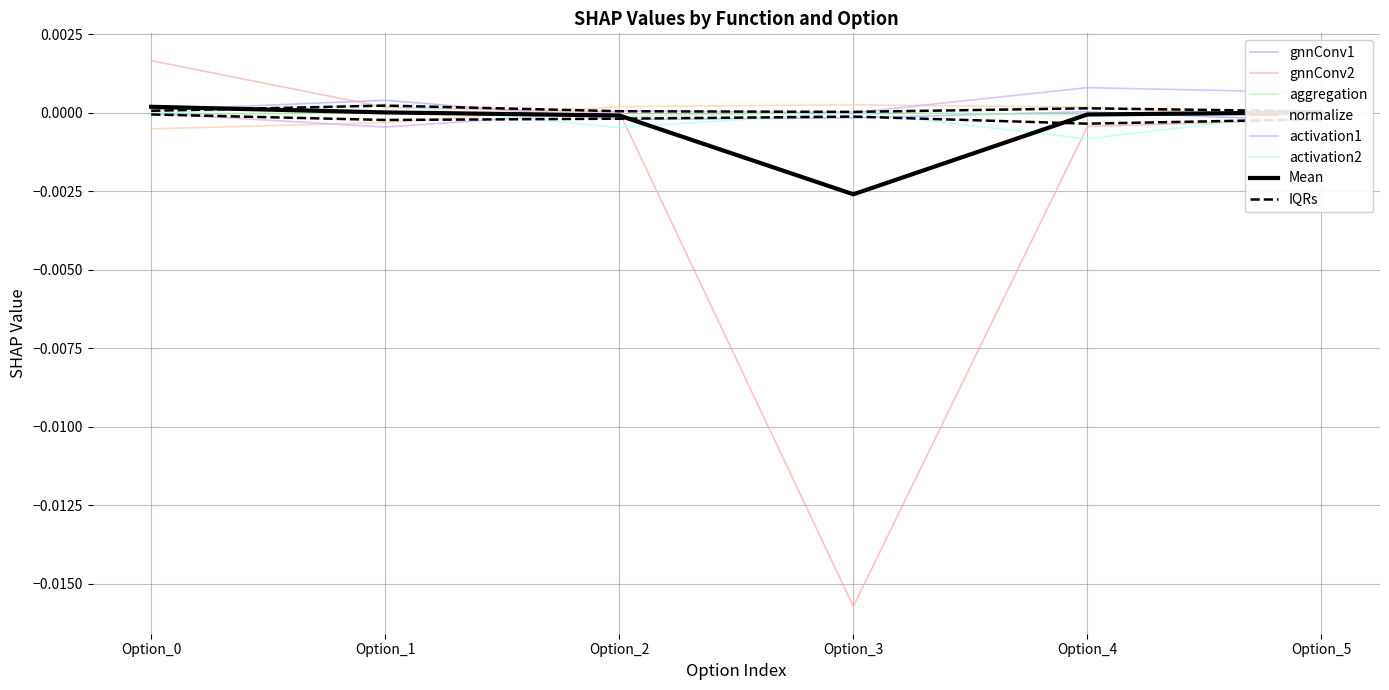

In activation2, how many points are higher than both neighbors (excluding endpoints)?

2